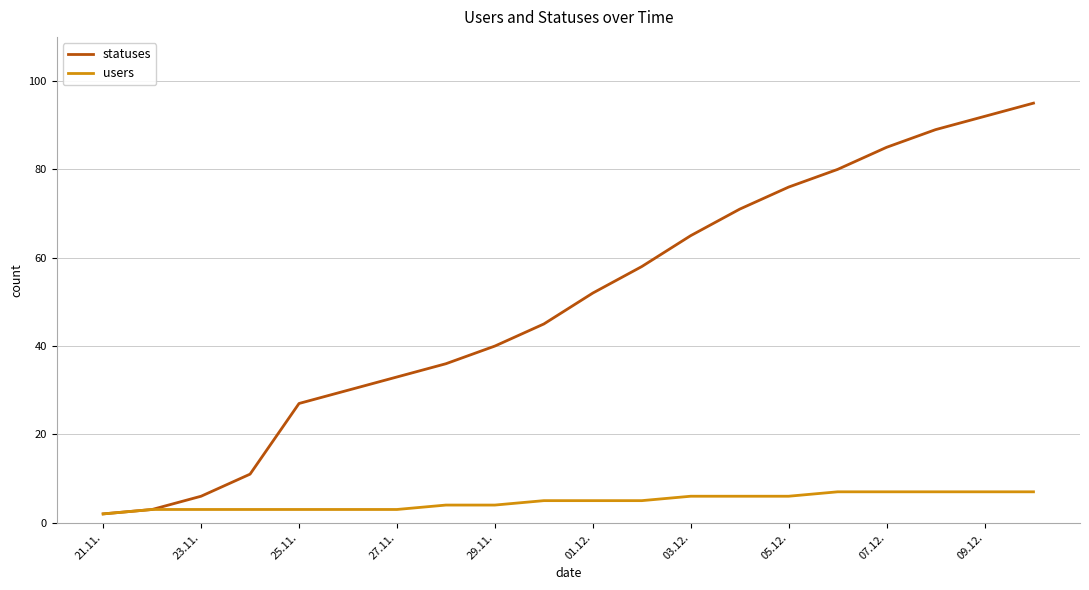

What is the greatest value displayed?

95